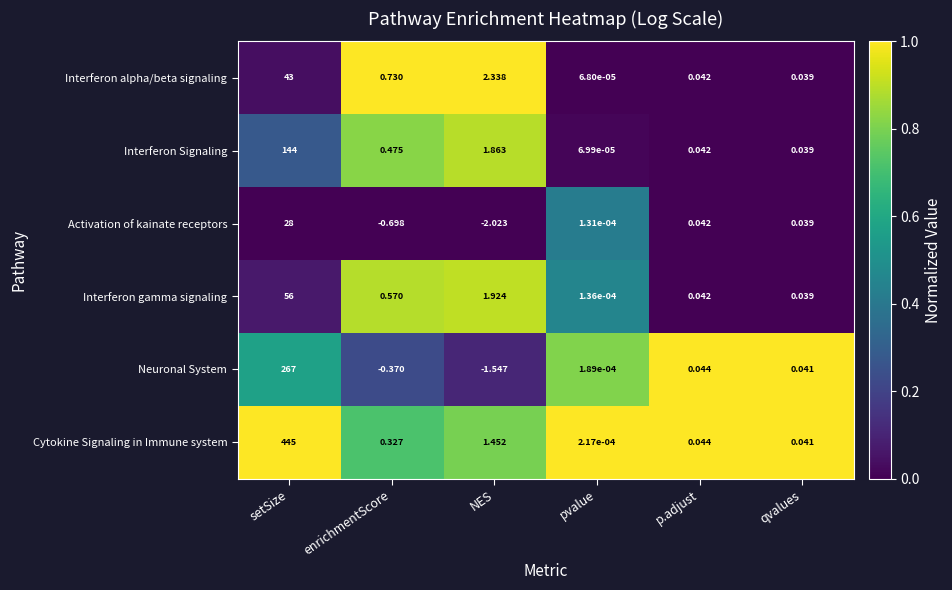

Which series has the largest range (max minus min)?

Cytokine Signaling in Immune system